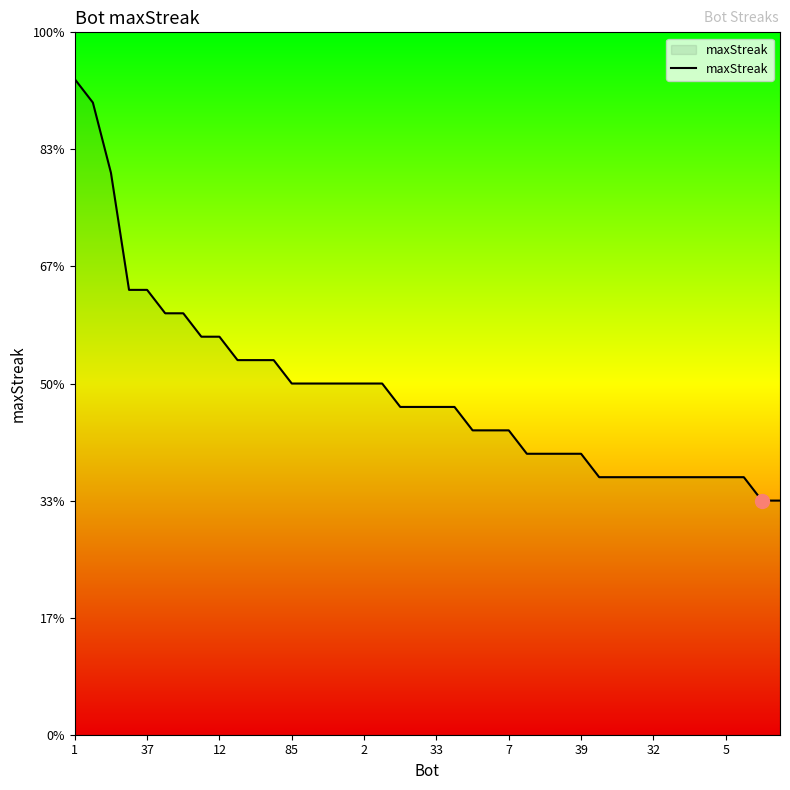

Reading right to left, list all the values displayed in this chart.

10	10	11	11	11	11	11	11	11	11	11	12	12	12	12	13	13	13	14	14	14	14	15	15	15	15	15	15	16	16	16	17	17	18	18	19	19	24	27	28